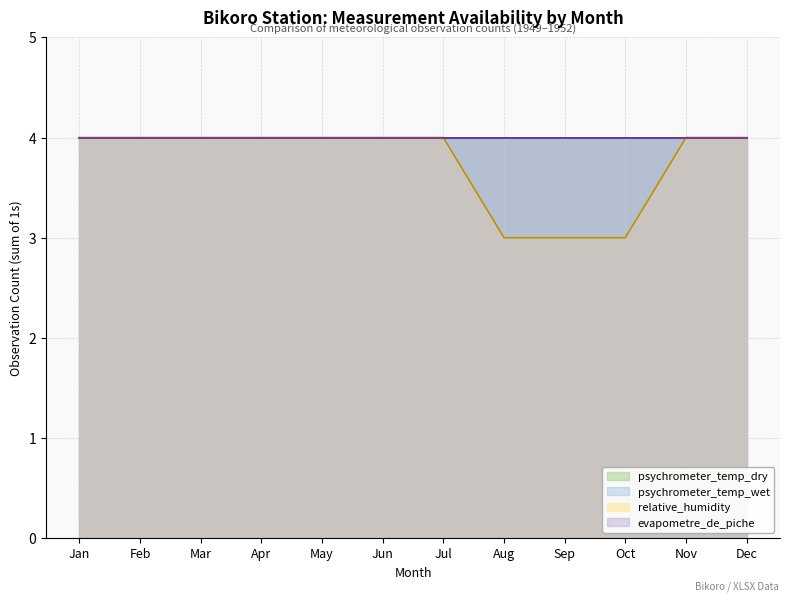

Is it true that evapometre_de_piche equals 0 at 9?

False